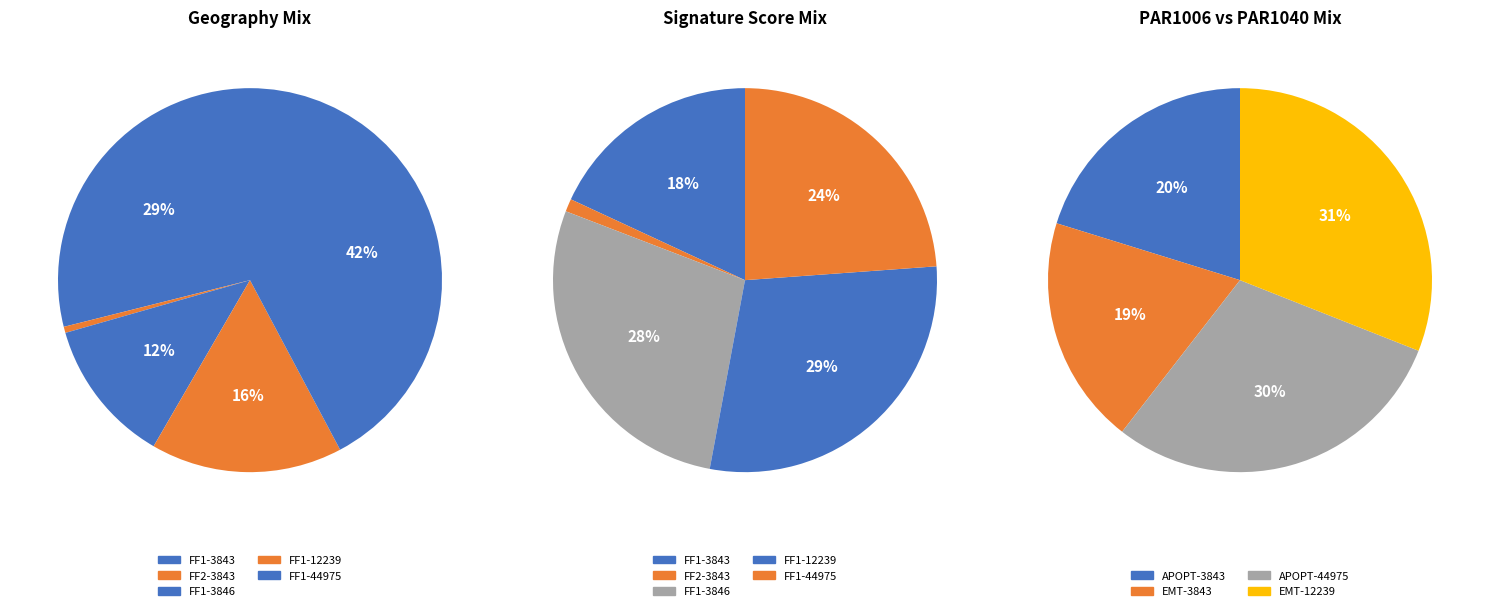

Count the number of slices in the pie.

5